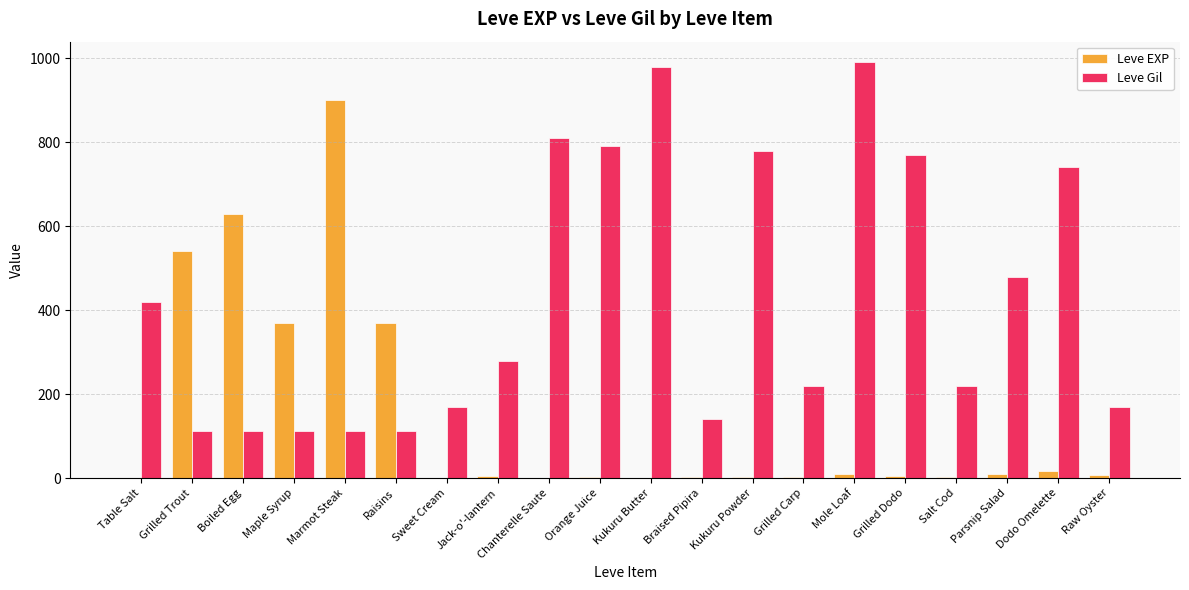

What is the maximum value shown in the chart?

990